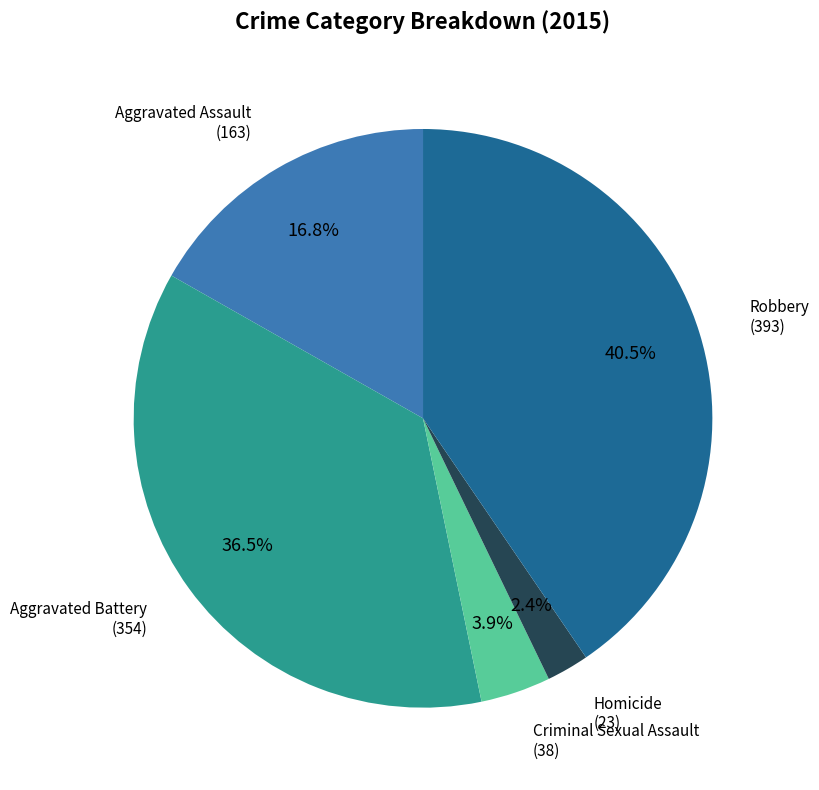

Is there a majority slice in this chart?

No